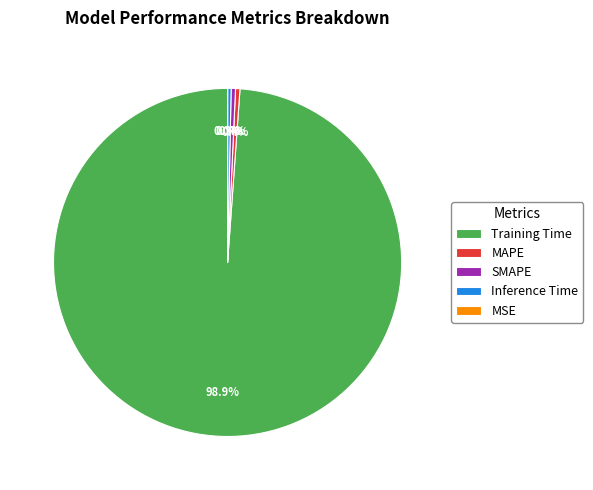

To the nearest percent, what is the difference between the largest and smallest slice percentages?

99%